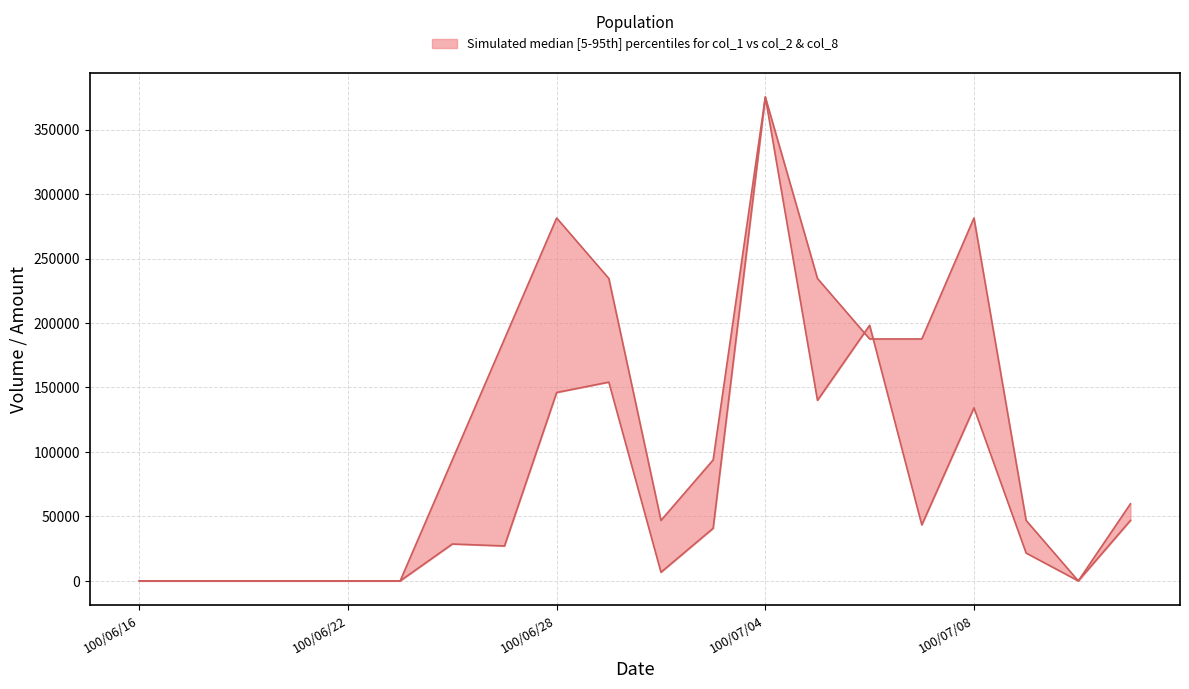

True or false: col_1 has a value of 512707.1 at 100/07/04.

False